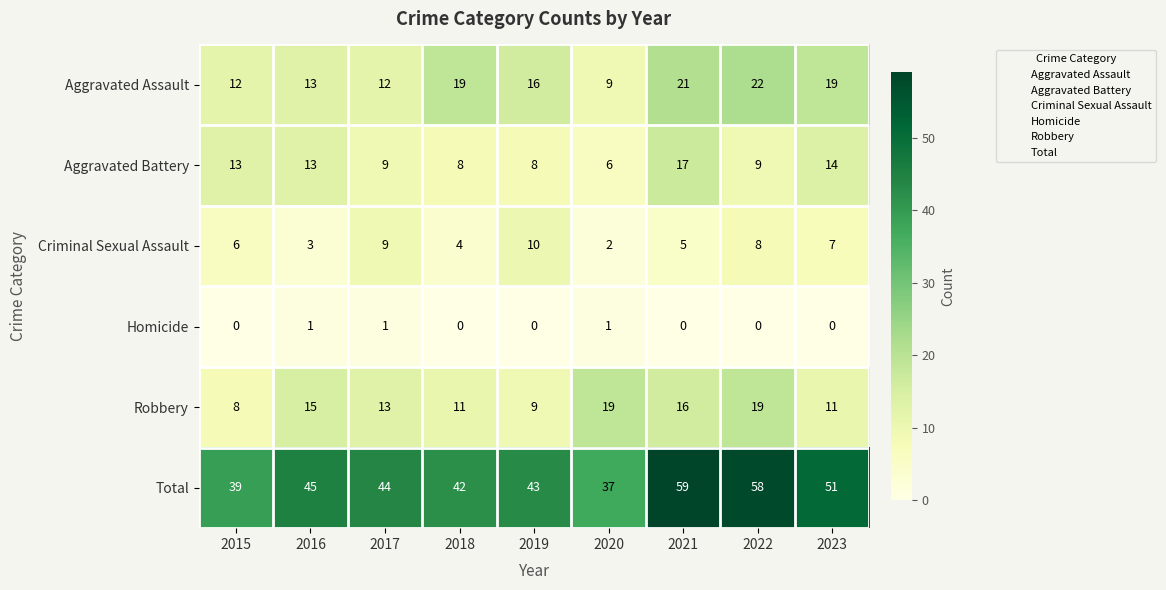

What is the maximum value for Aggravated Battery?

17